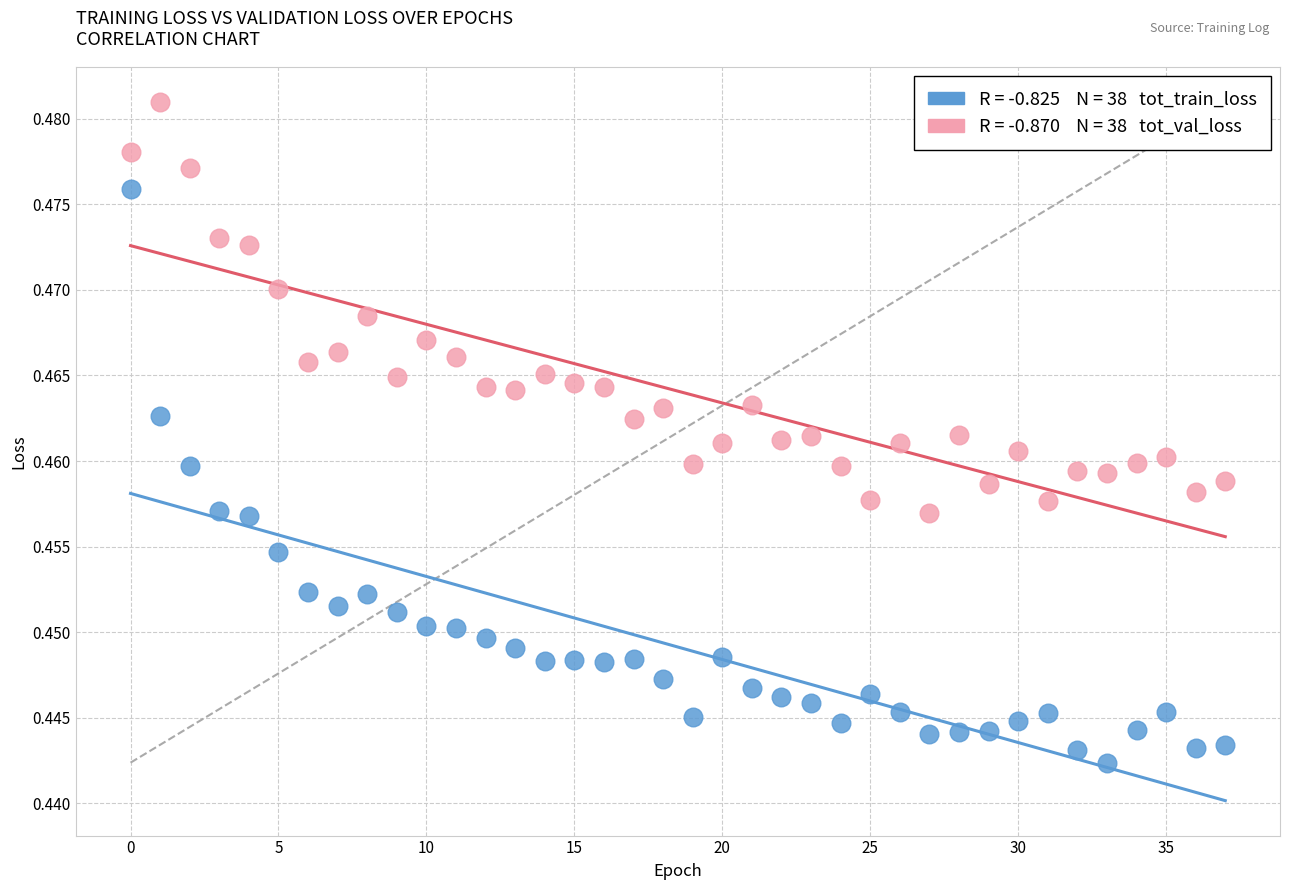

How many points are shown in the scatter plot?

76